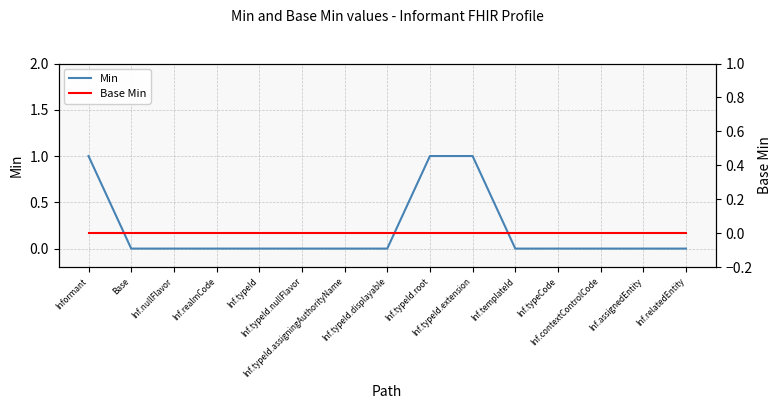

Rank the series by their average value, from lowest to highest.

Base Min, Min